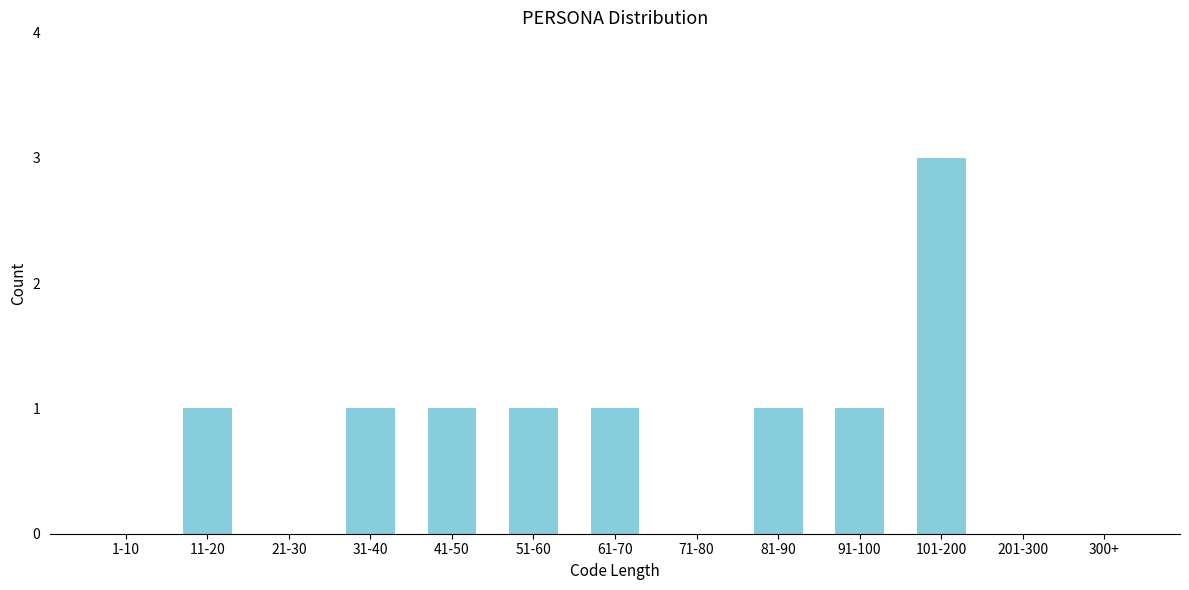

Reading right to left, list all the values displayed in this chart.

300+=0	201-300=0	101-200=3	91-100=1	81-90=1	71-80=0	61-70=1	51-60=1	41-50=1	31-40=1	21-30=0	11-20=1	1-10=0